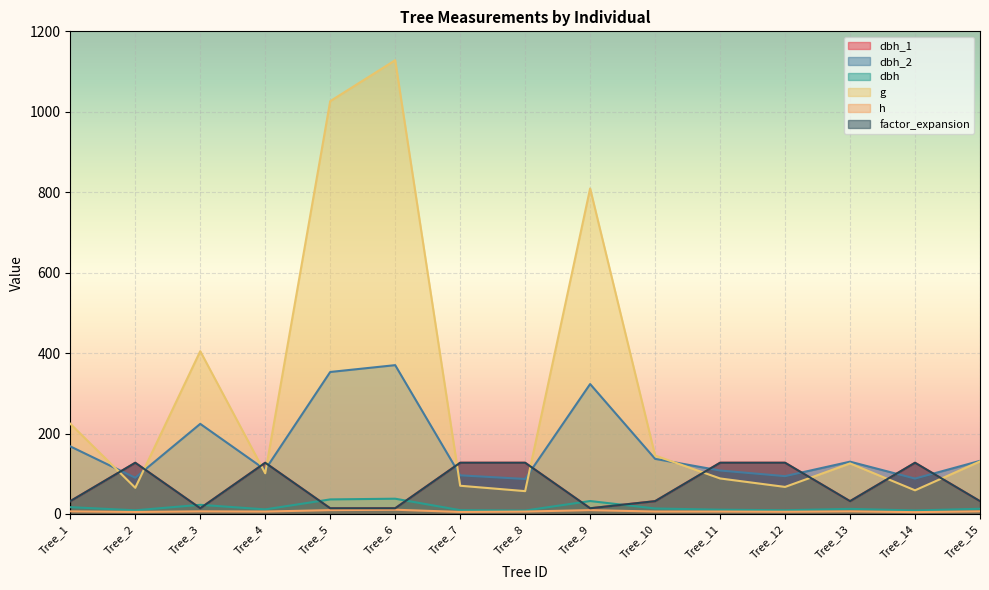

Which category has the highest value in the dbh_1 series?

Tree_2